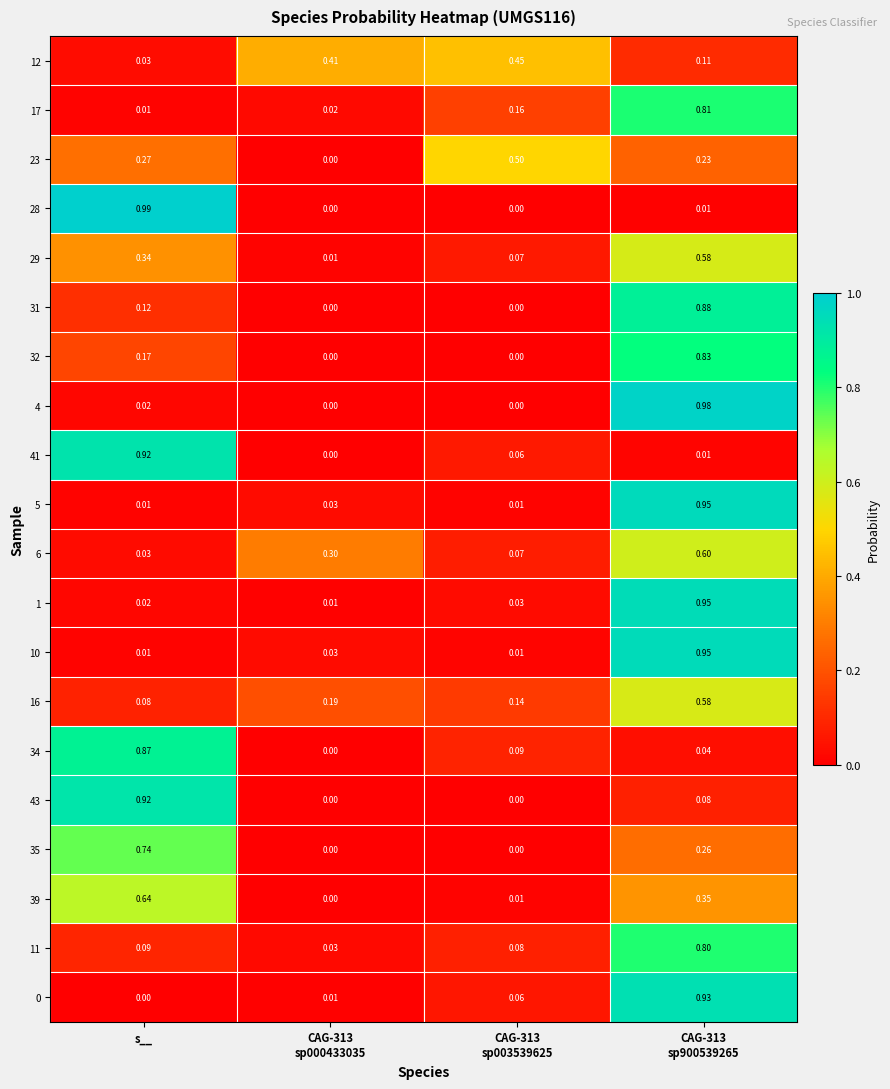

Between CAG-313
sp003539625 and CAG-313
sp900539265, which series saw the biggest shift?

4